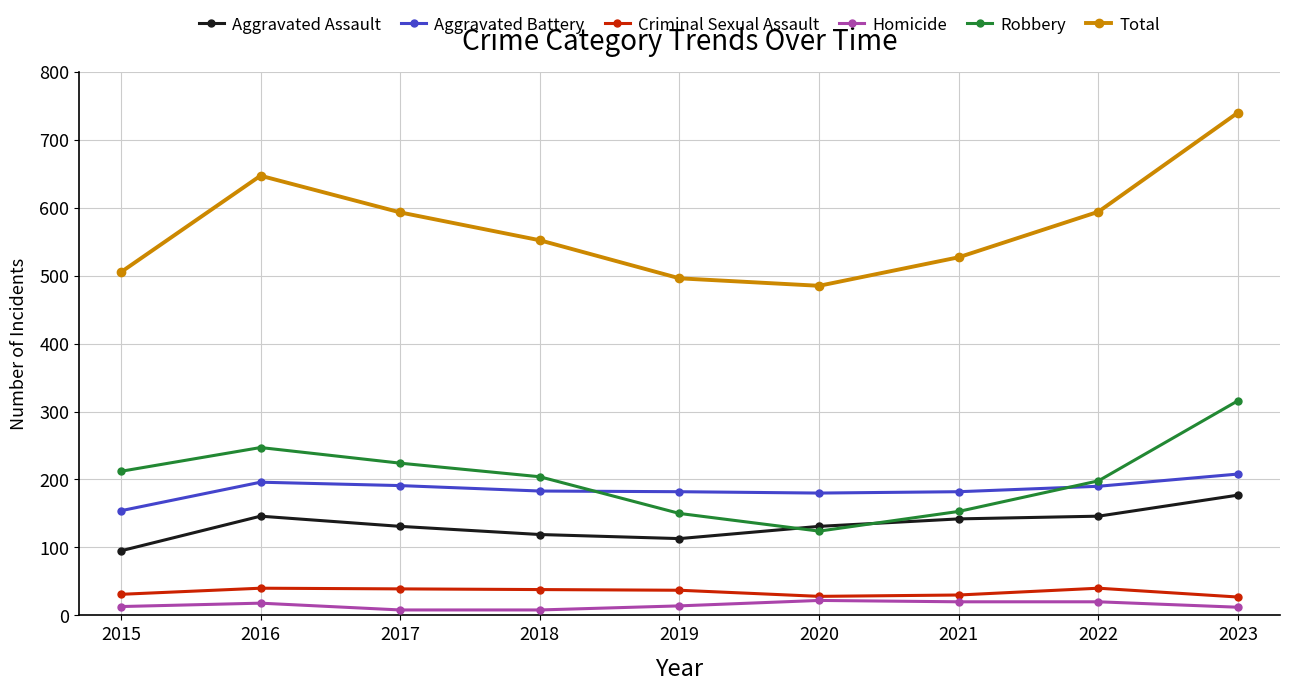

What is the difference between the Aggravated Assault values at 2020 and 2015?

36